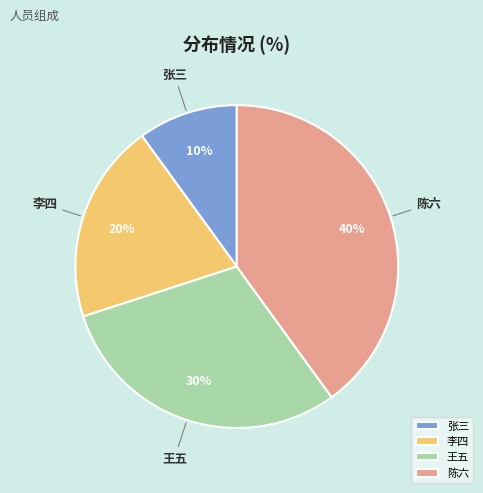

The 王五 slice represents 30% of the pie. True or false?

True